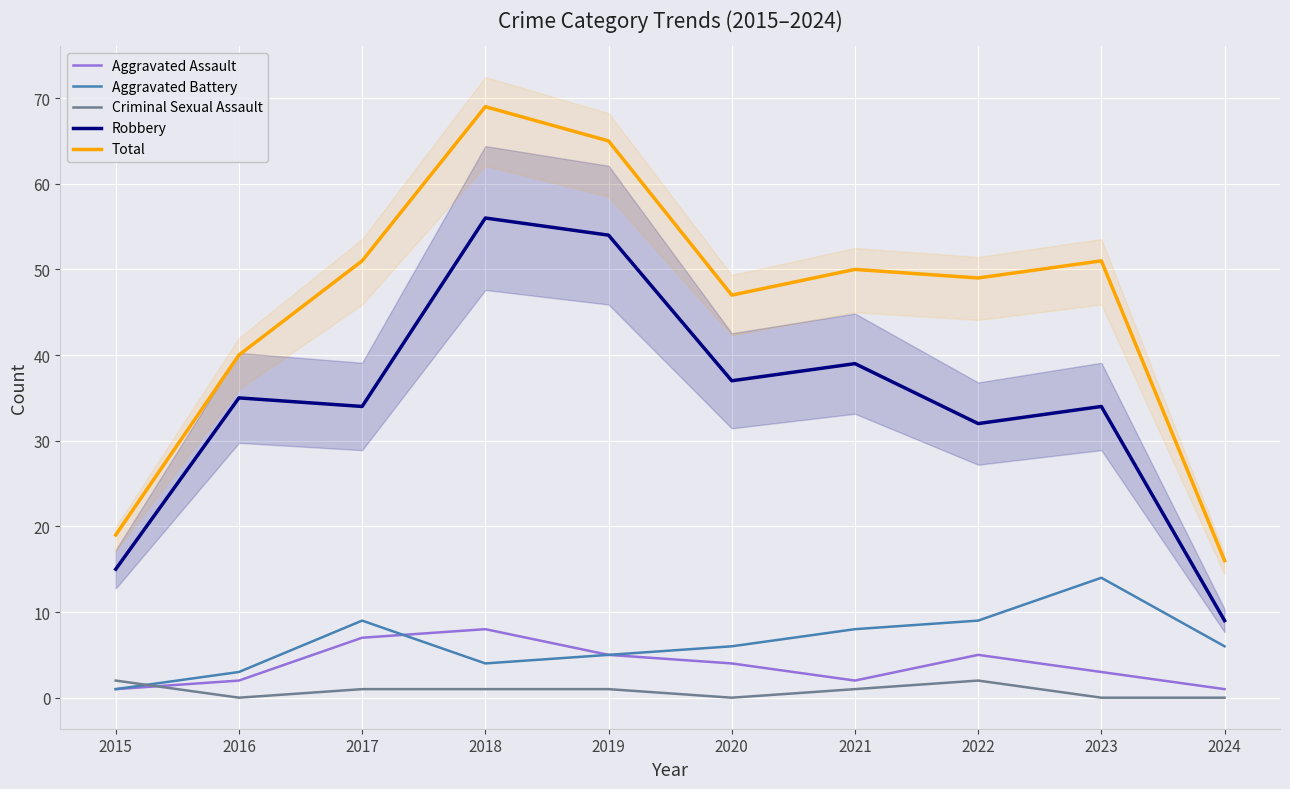

Is it true that Aggravated Assault equals 1 at 2021?

False